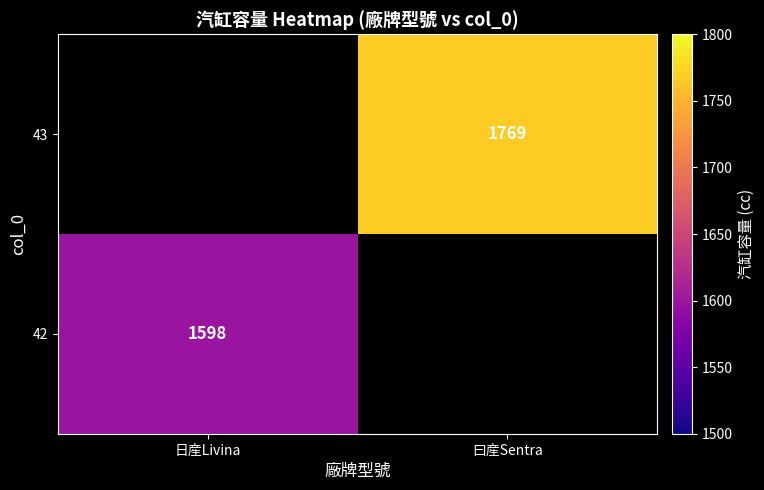

Is it true that 42 equals 752.3 at 日産Livina?

False